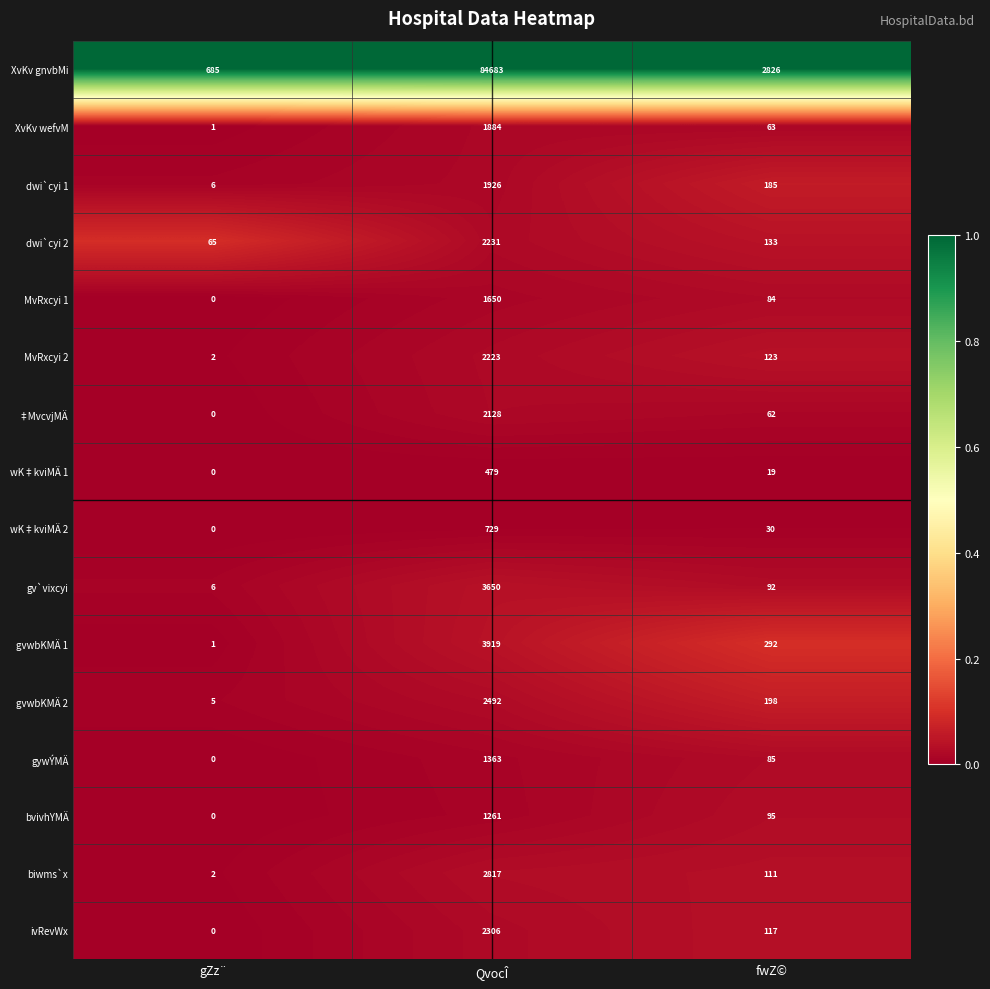

At which category does the chart reach its minimum across all series?

gZz¨